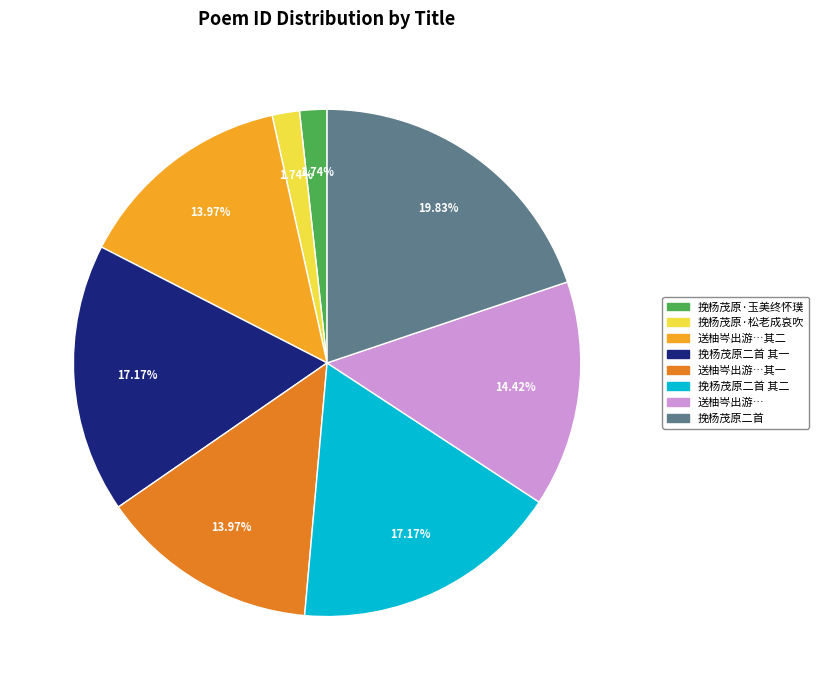

What percentage do 挽杨茂原·玉美终怀璞 and 挽杨茂原二首 together represent?

21.6%